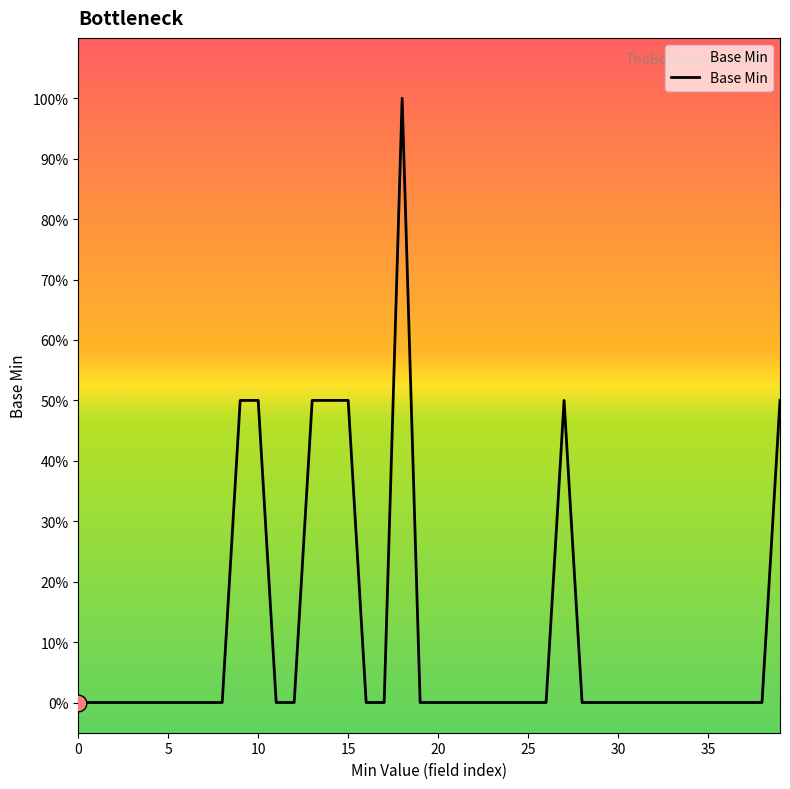

Is this an area chart (filled region under the line)?

Yes